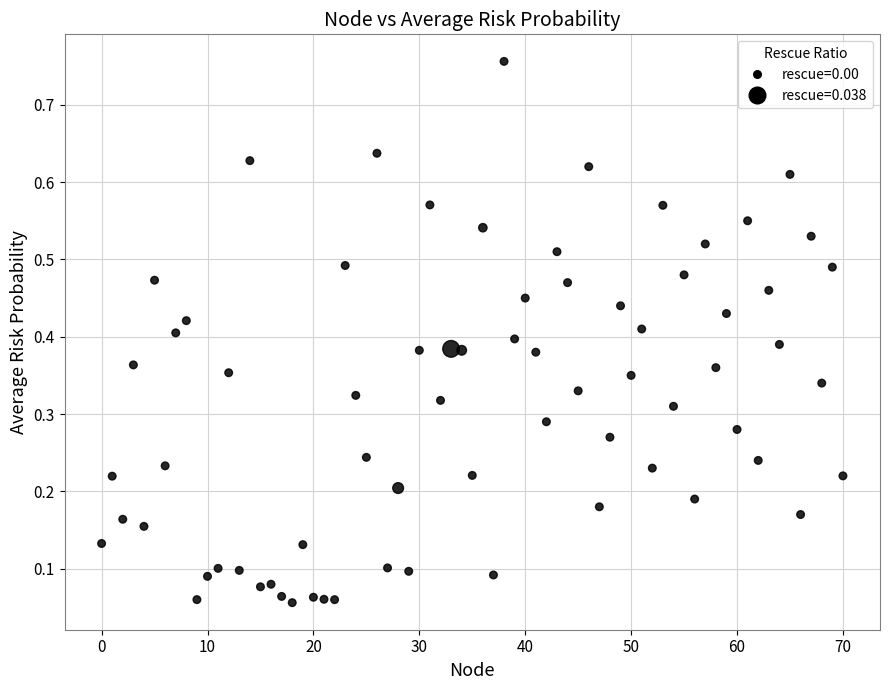

What is the range of Y values (max minus min)?

0.7